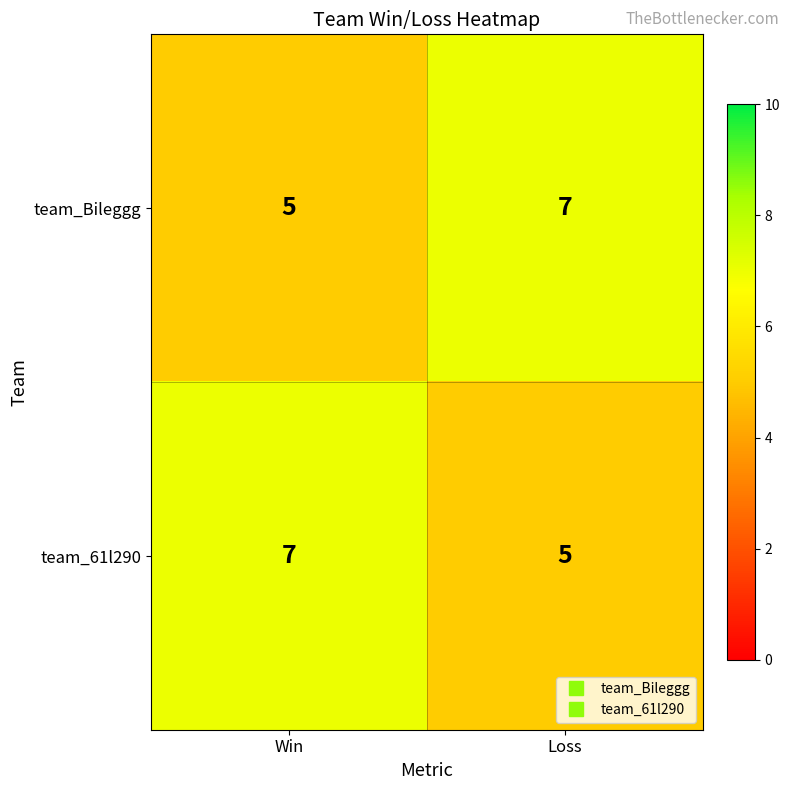

Reading left to right, list all the values displayed in this chart.

team_Bileggg: 5	7
team_61l290: 7	5